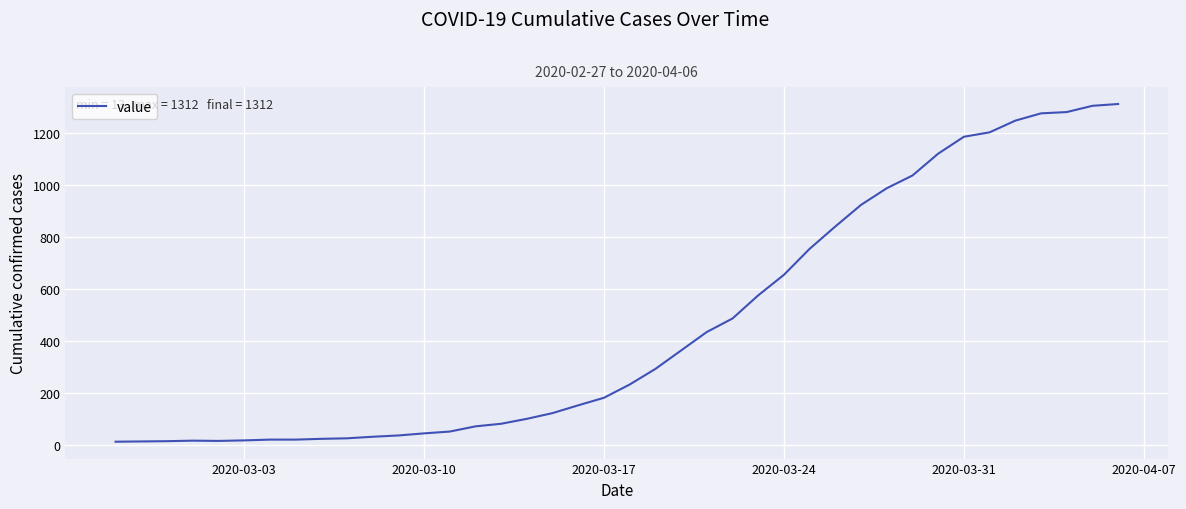

What is the difference between the maximum and minimum values?

1299